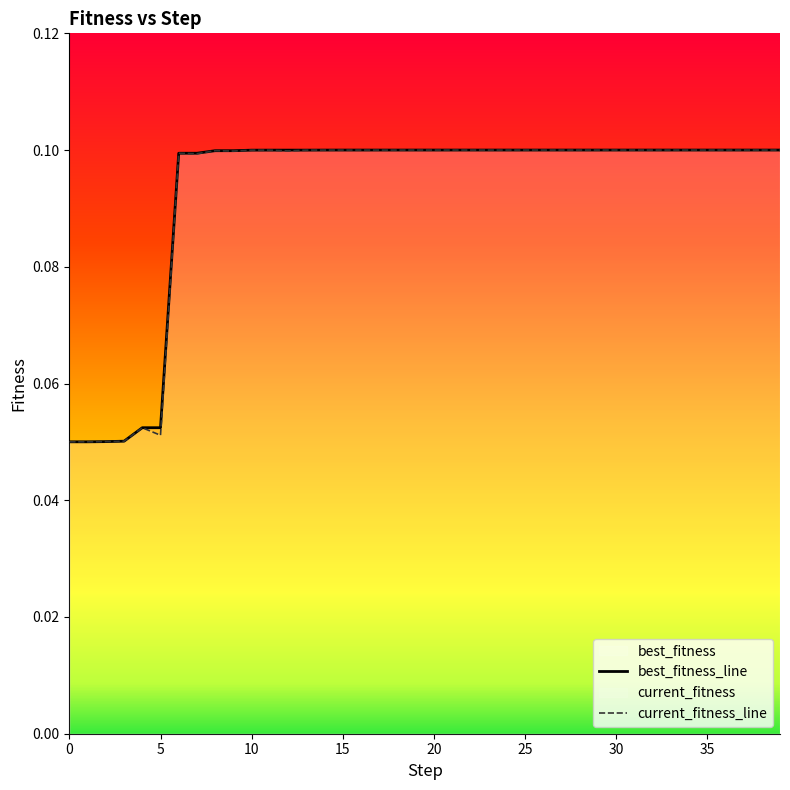

Which category has the lowest value in the current_fitness series?

1